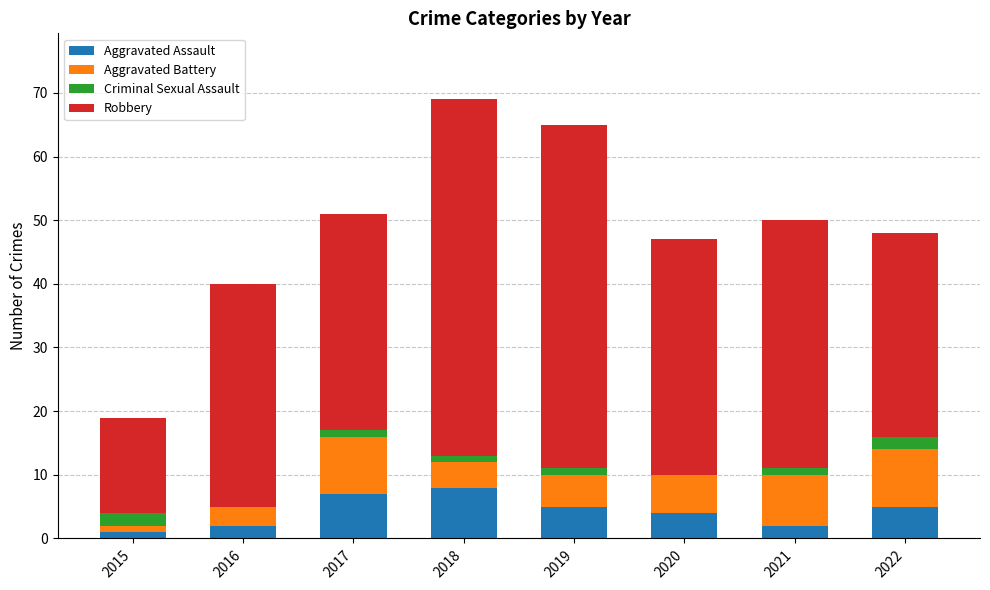

What is the highest value of the Aggravated Assault series?

8